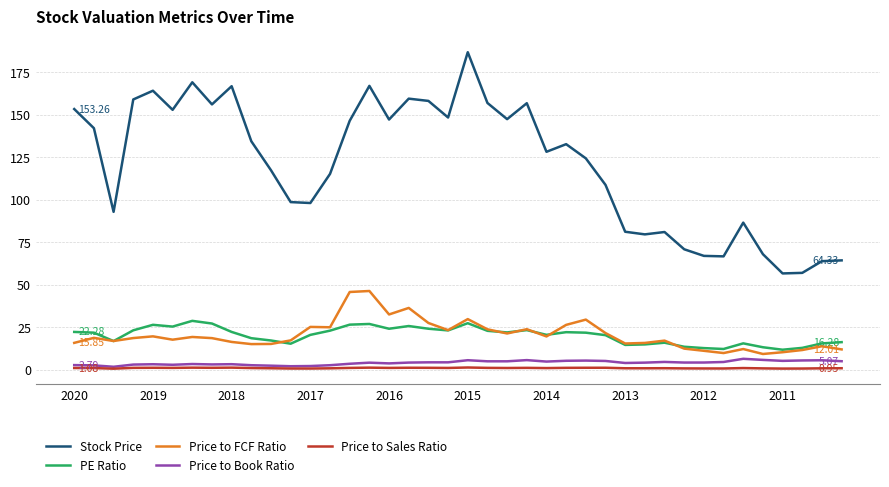

Which series has the largest total across all categories?

Stock Price